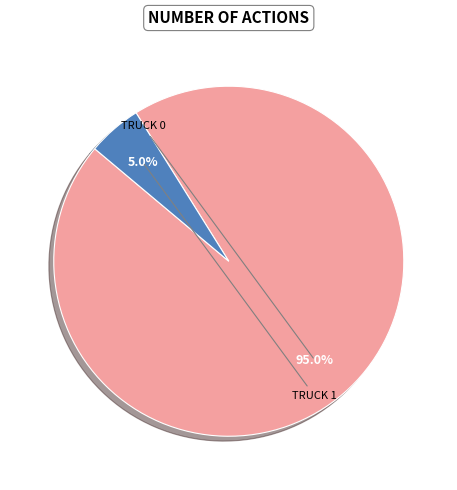

Does any single category account for the majority?

Yes